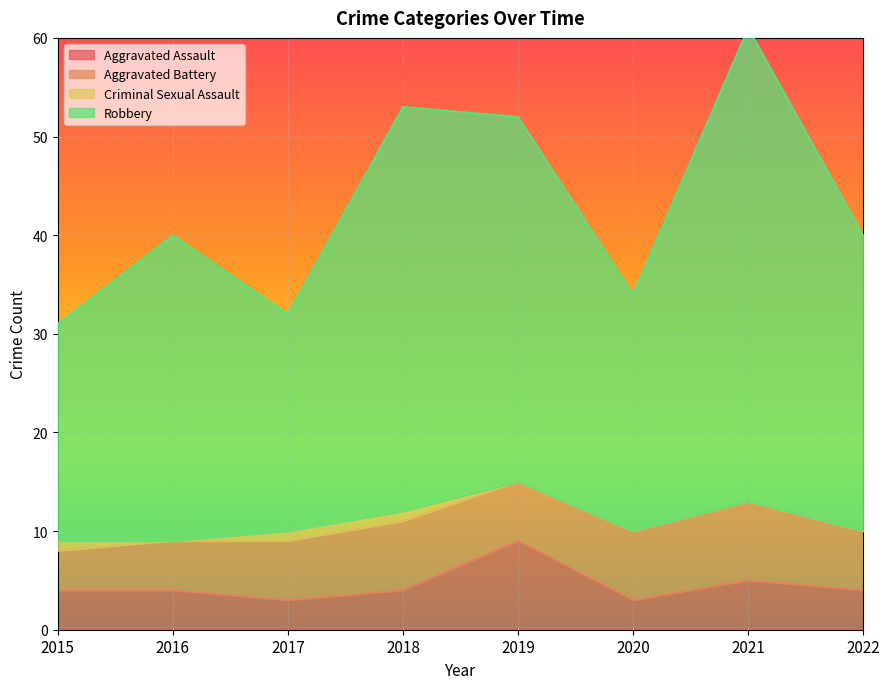

What is the difference between the Robbery values at 2018 and 2020?

19